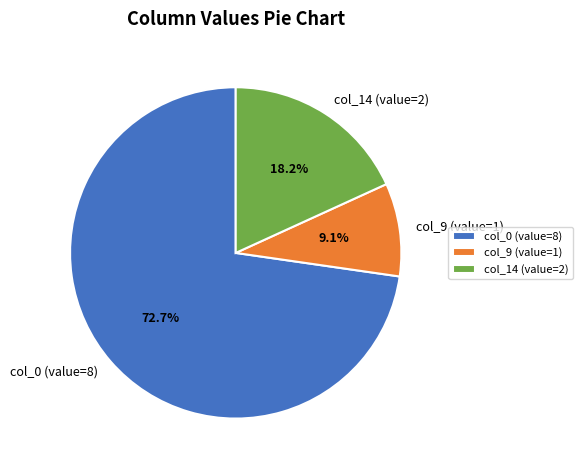

To the nearest percent, what is the difference between the col_0 (value=8) and col_9 (value=1) slice percentages?

64%